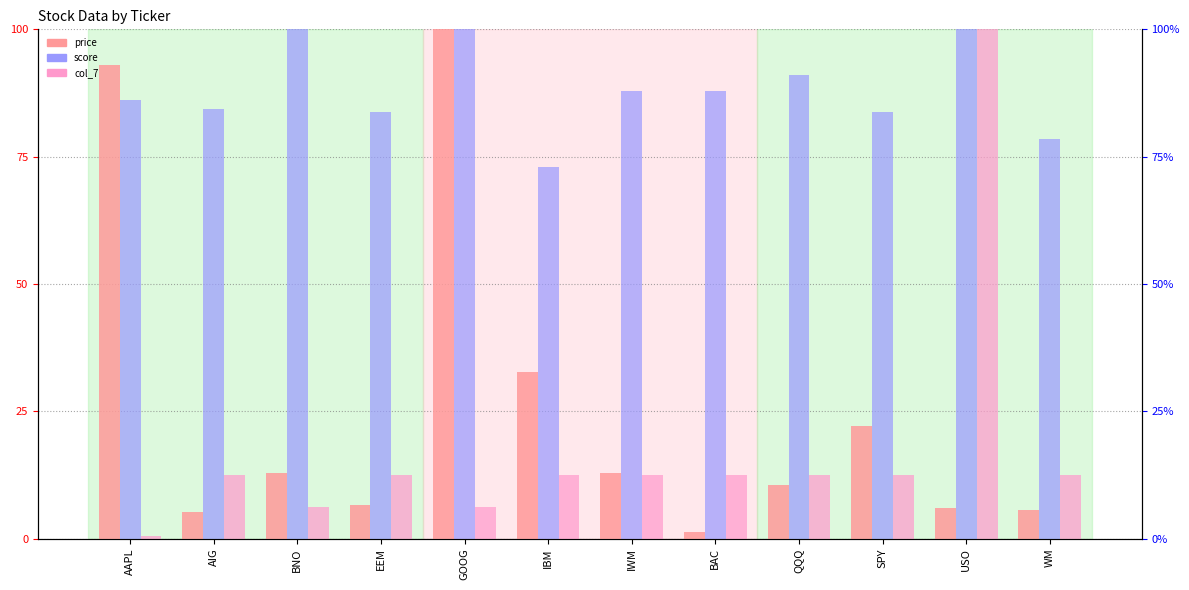

What is the minimum value for col_7?

0.4